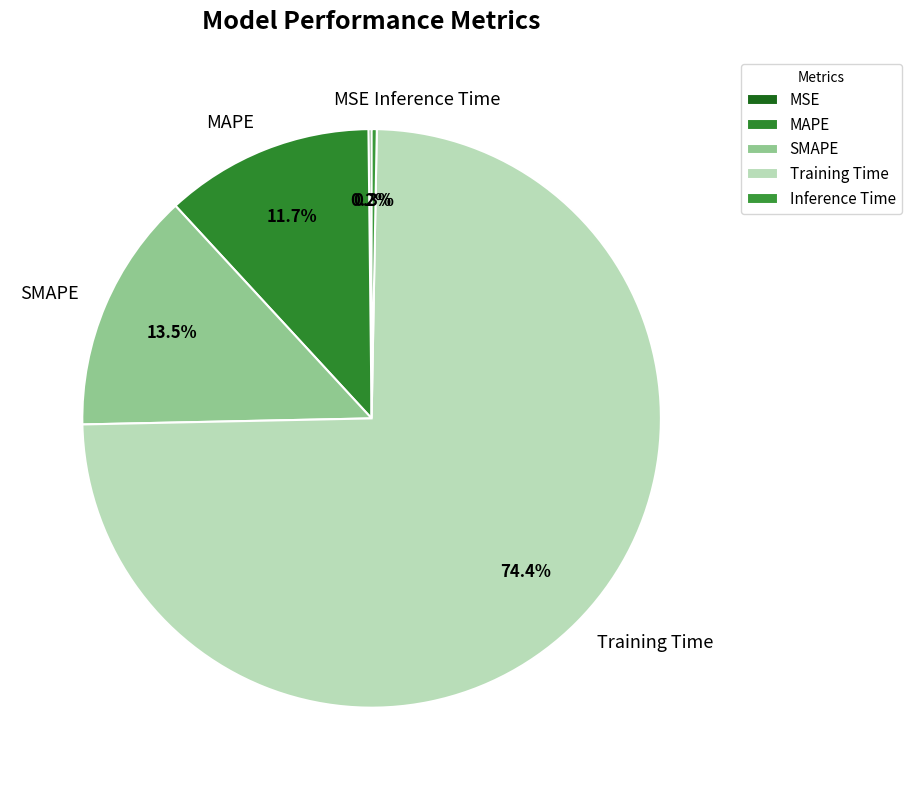

Is there any slice that represents more than half of the pie?

Yes